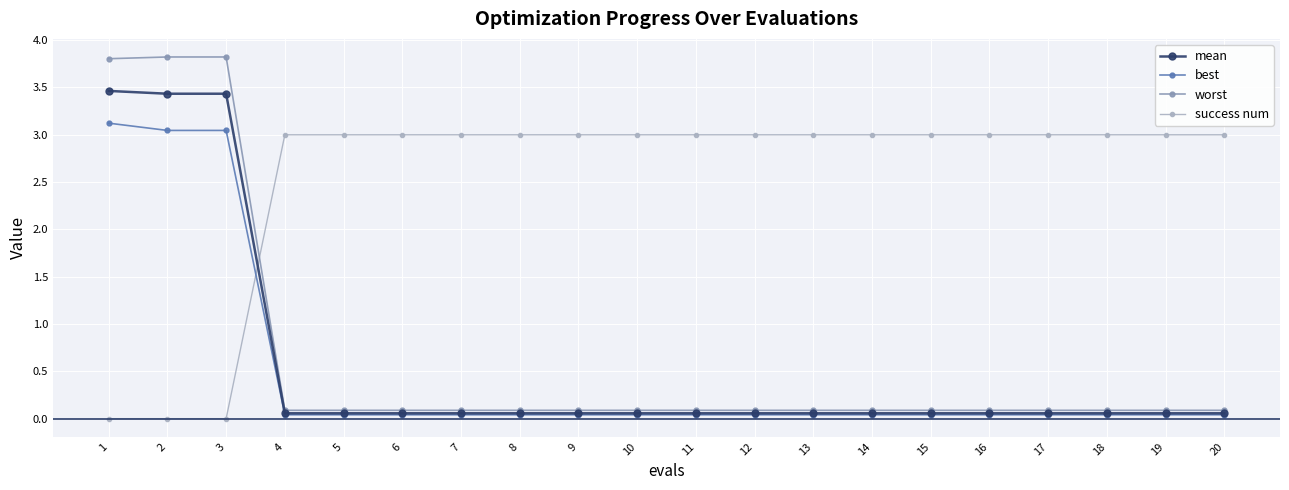

What is the highest value of the mean series?

3.5